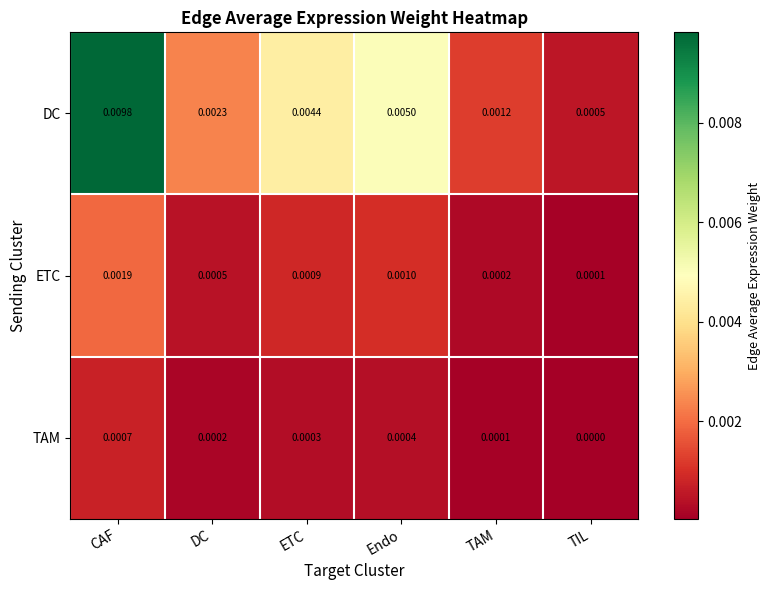

At which label is ETC closest to 0?

TIL